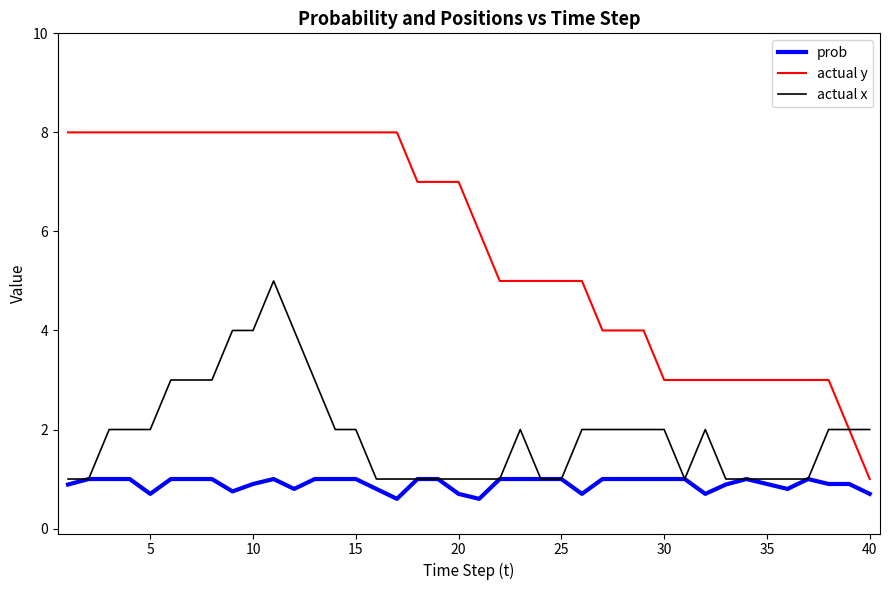

Rank the series by their maximum value, from highest to lowest.

actual y, actual x, prob